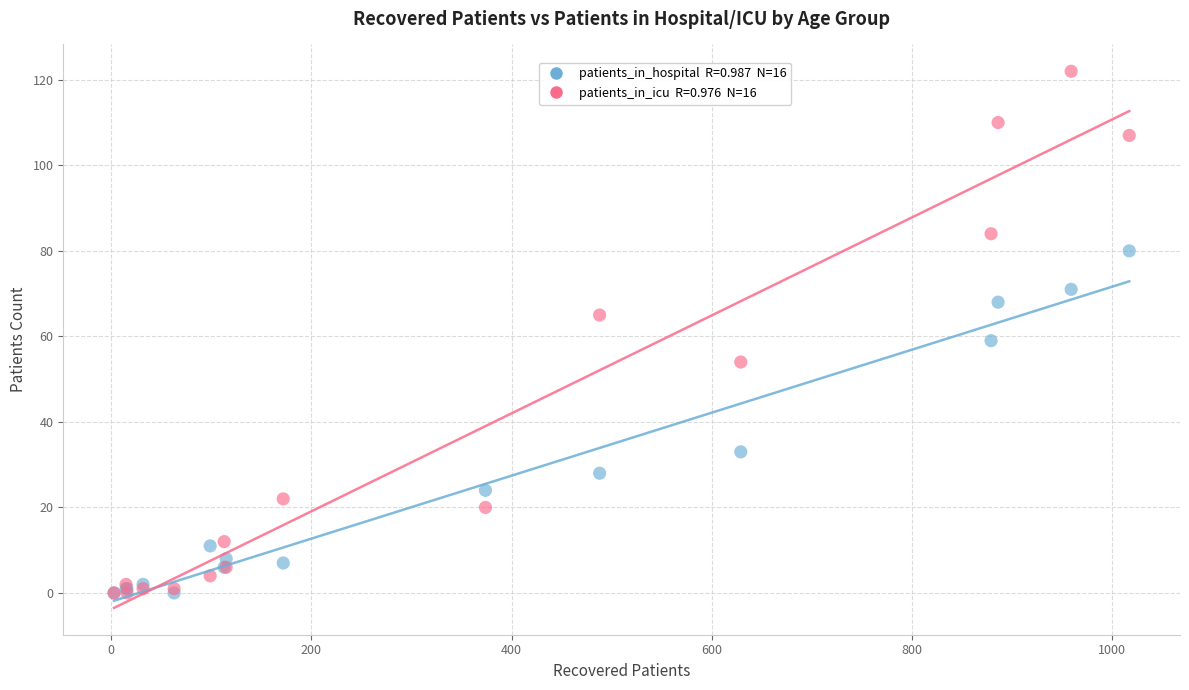

Across all series, what Y value is closest to 61?

59